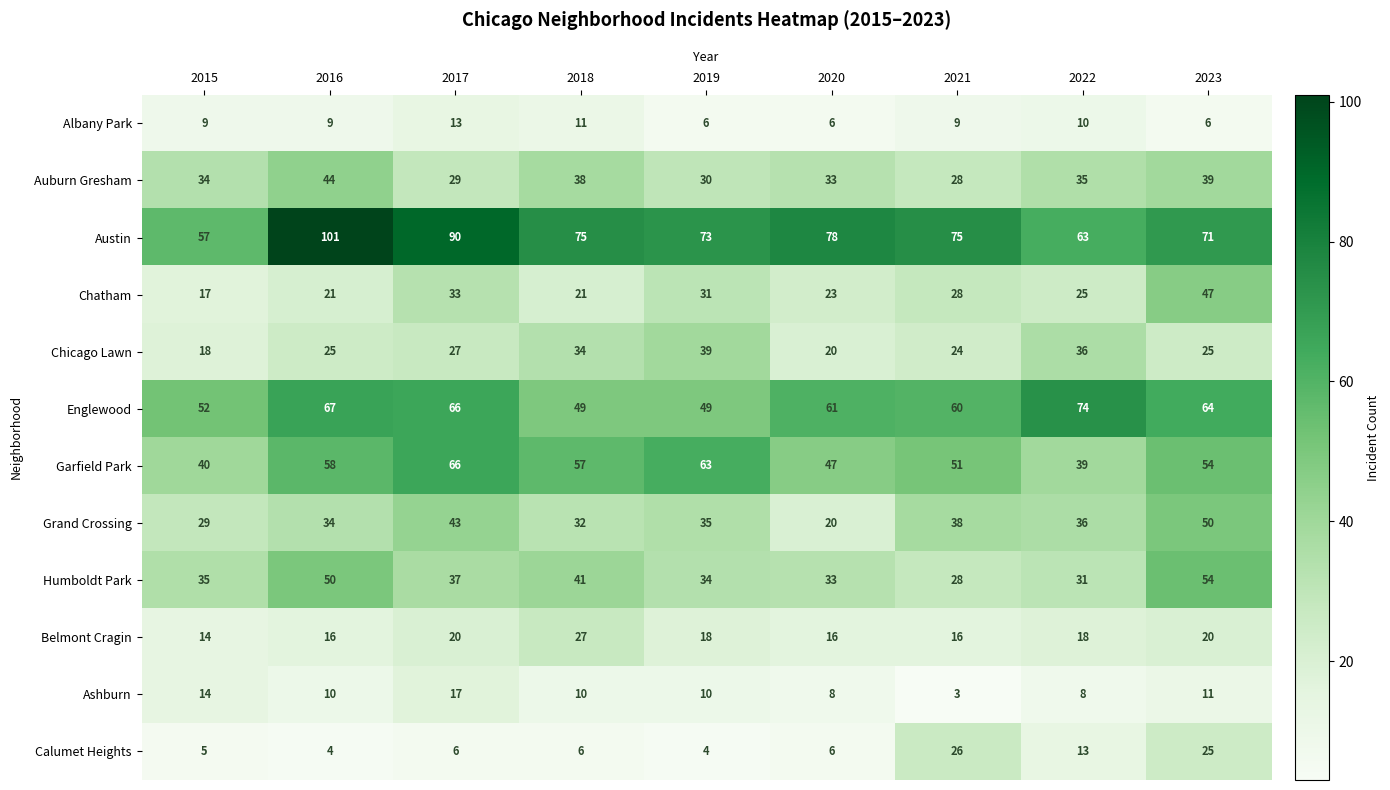

True or false: Ashburn has a value of 8 at 2020.

True